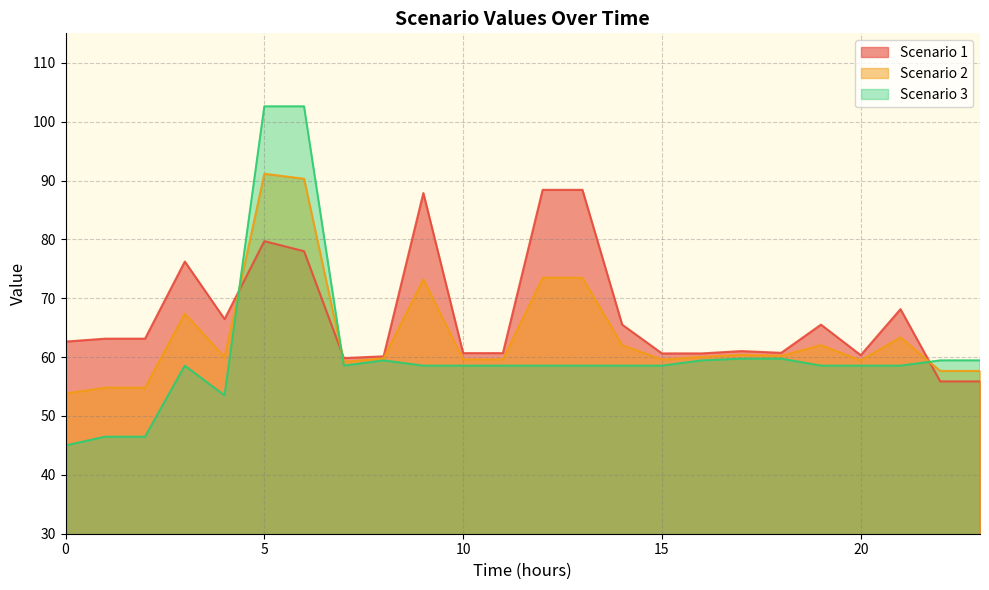

Which series has the largest total across all categories?

Scenario 1